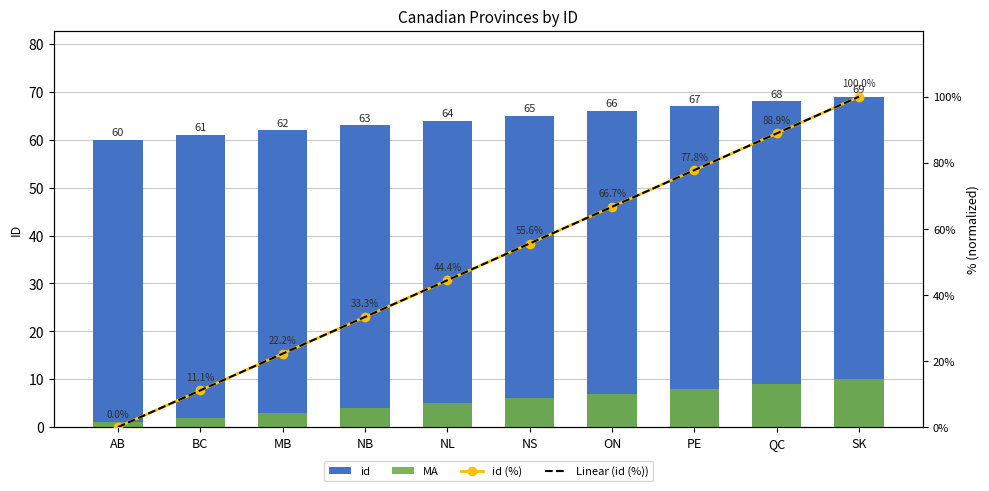

What position from the right is NS?

5